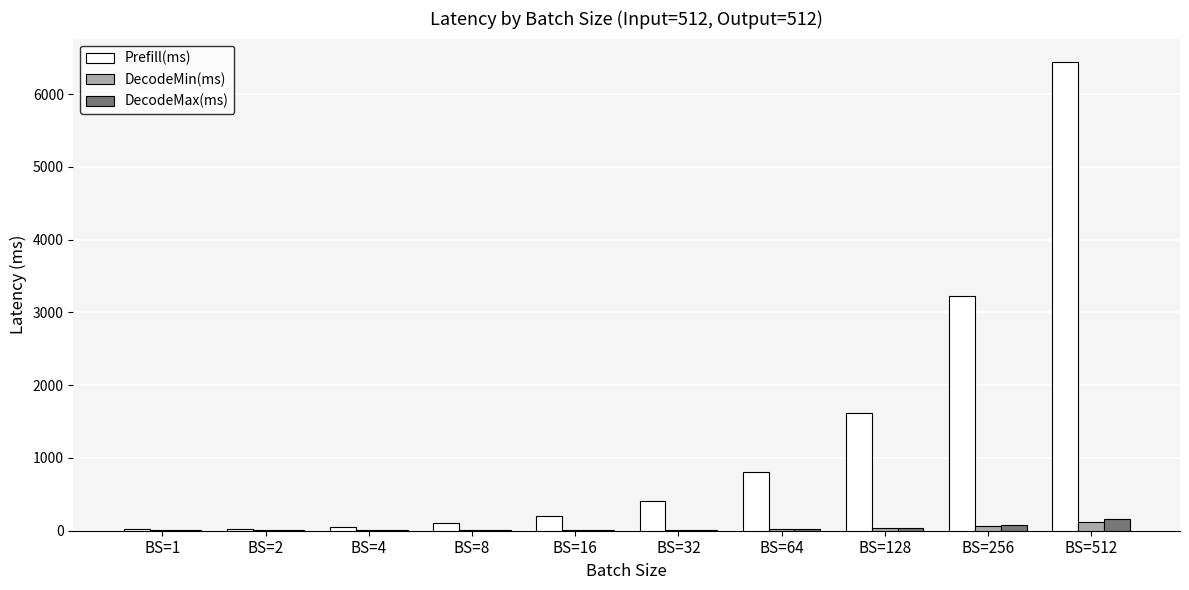

Which series has the largest total across all categories?

Prefill(ms)